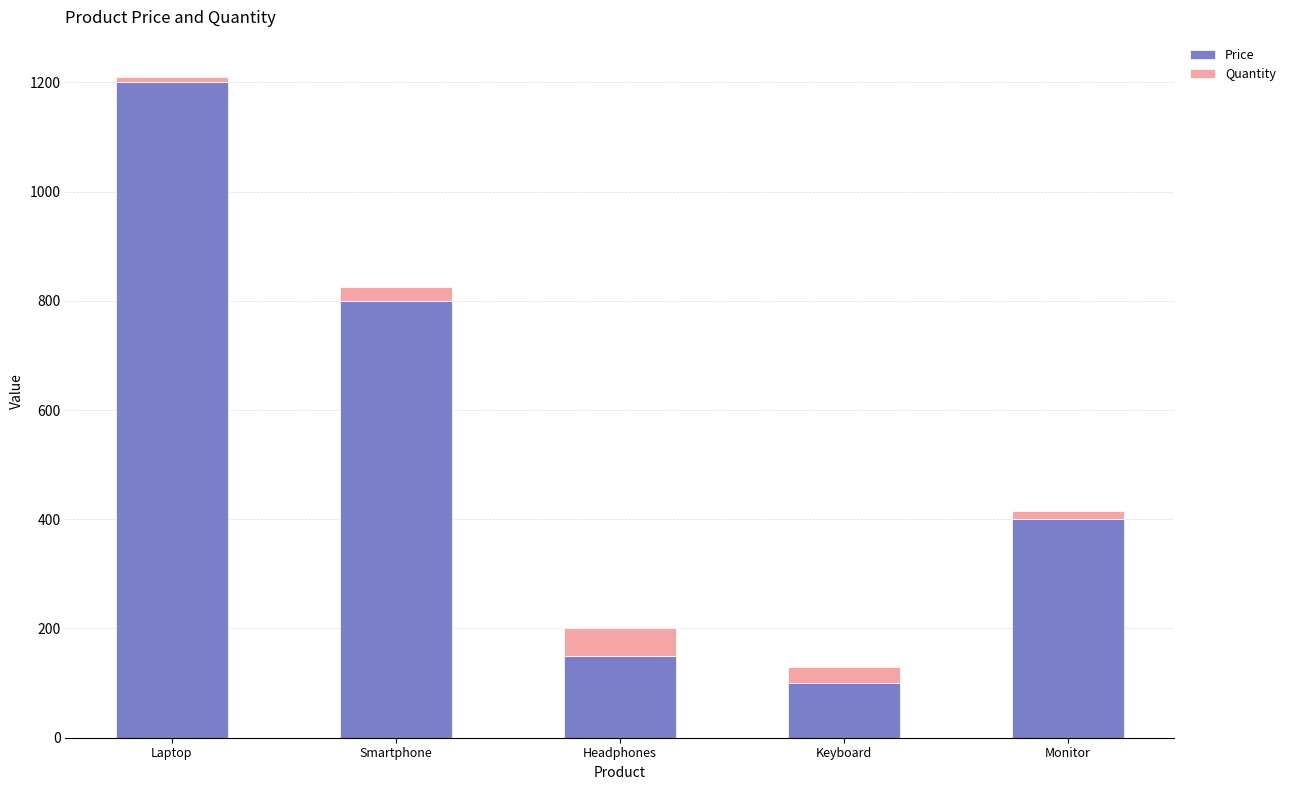

Reading left to right, transcribe the values for Price.

Laptop=1200	Smartphone=800	Headphones=150	Keyboard=100	Monitor=400